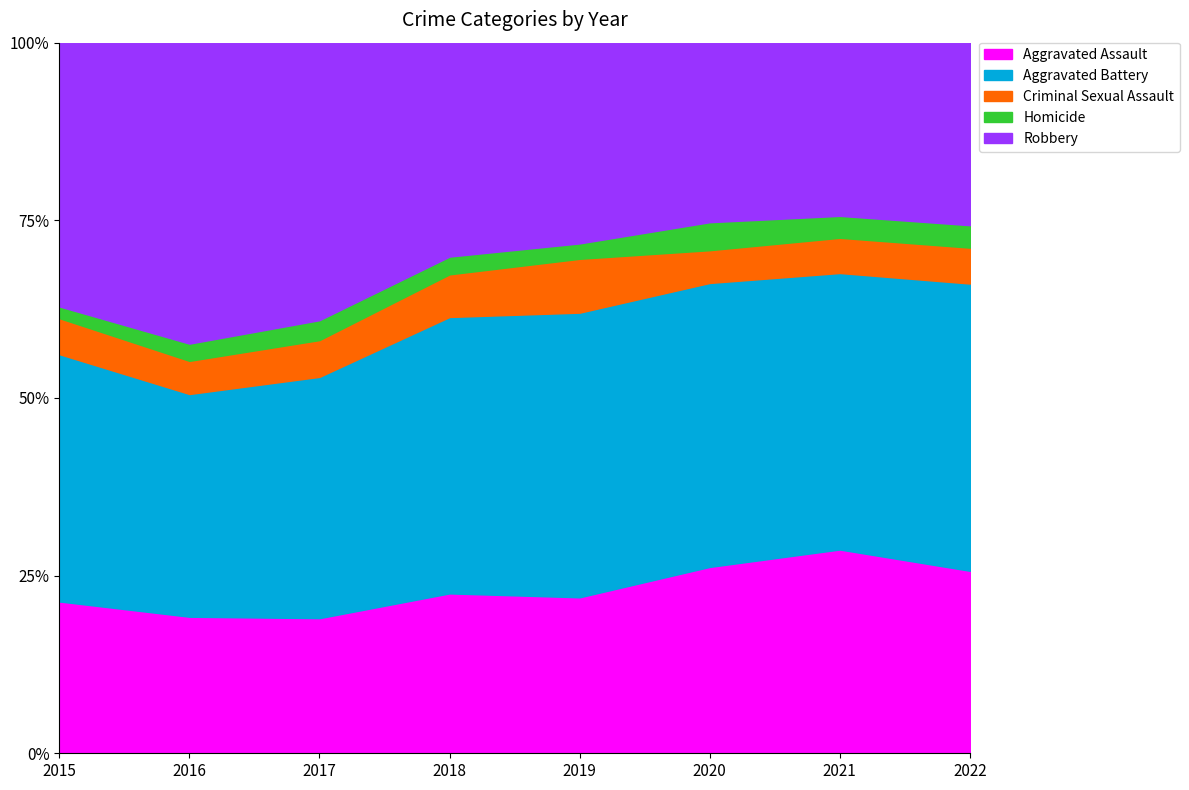

How many interior local peaks does the Aggravated Battery series have?

2